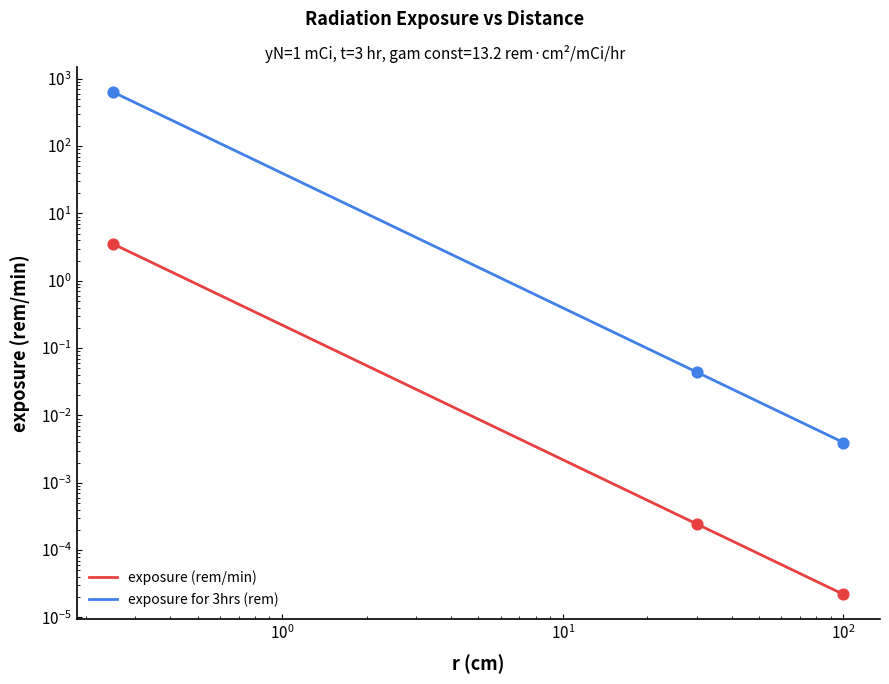

Which series has the largest Y range (max minus min)?

exposure for 3hrs (rem)